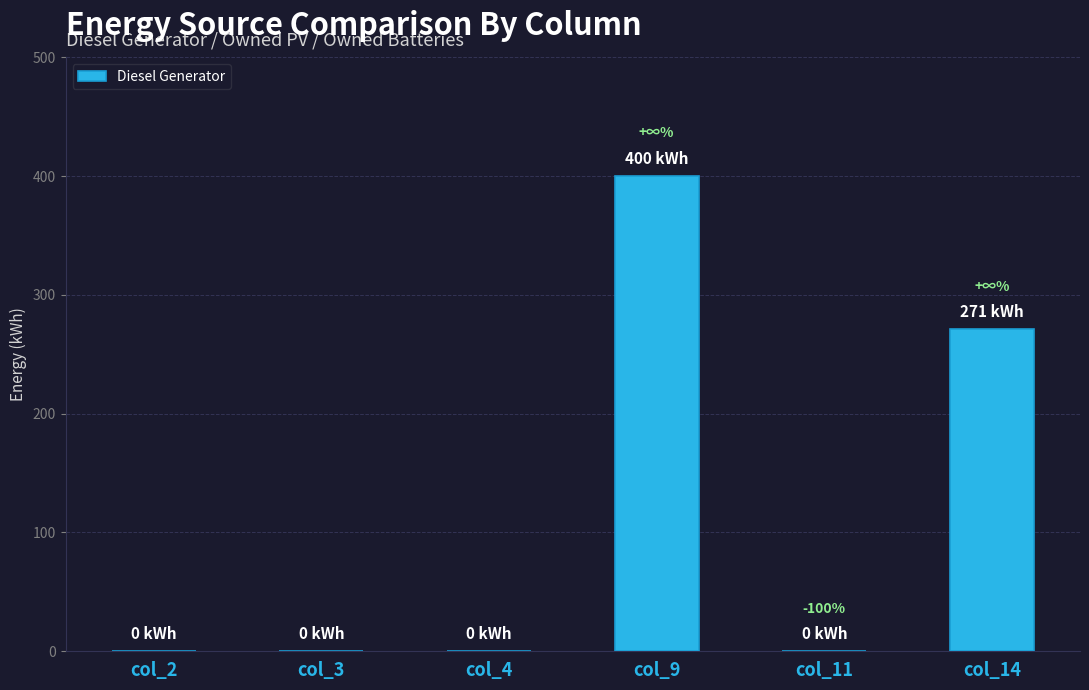

How many values are between 0 and 271?

5